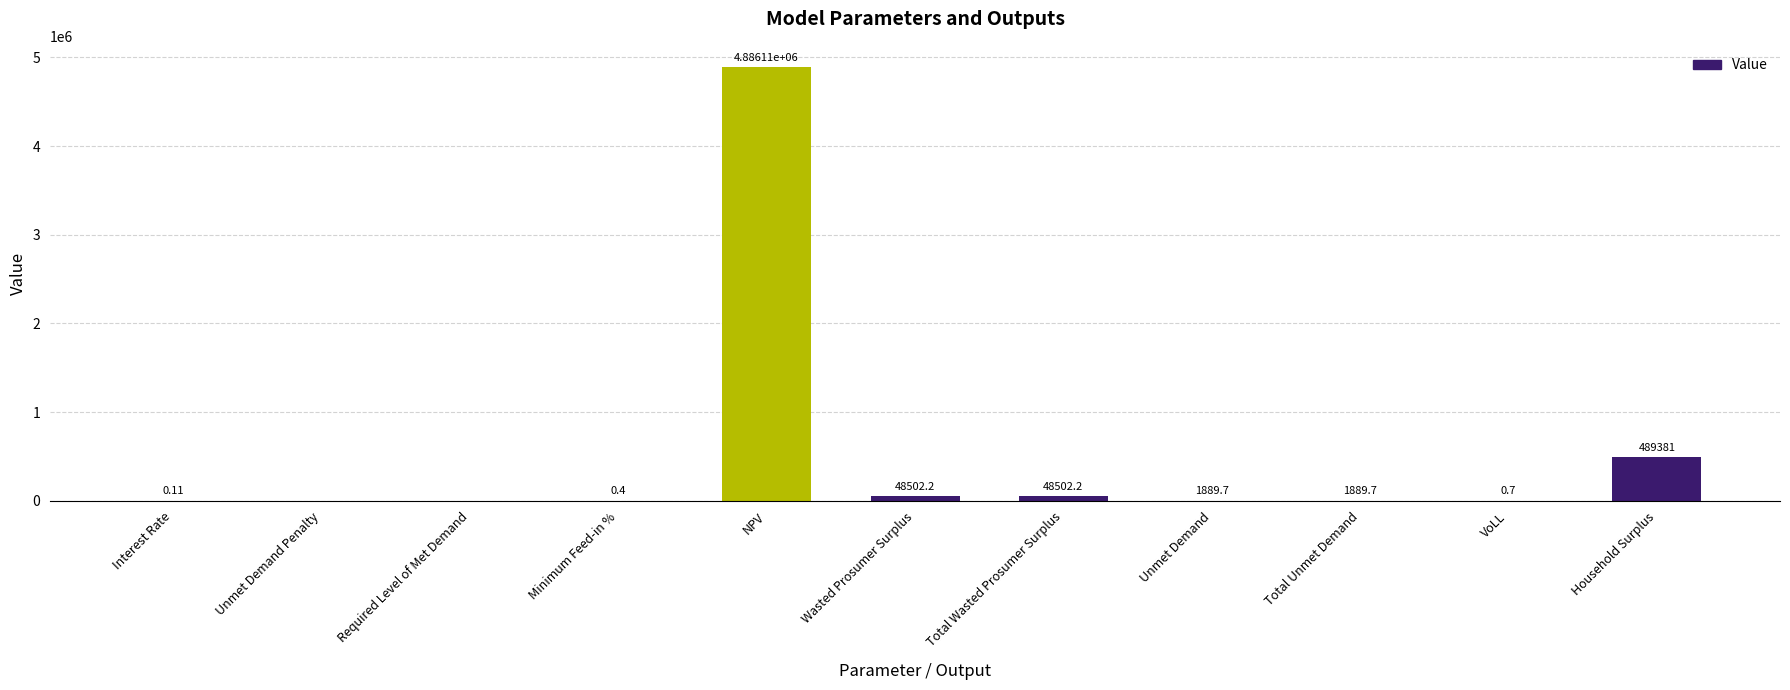

Where is the data nearest to the value 2443055?

Household Surplus